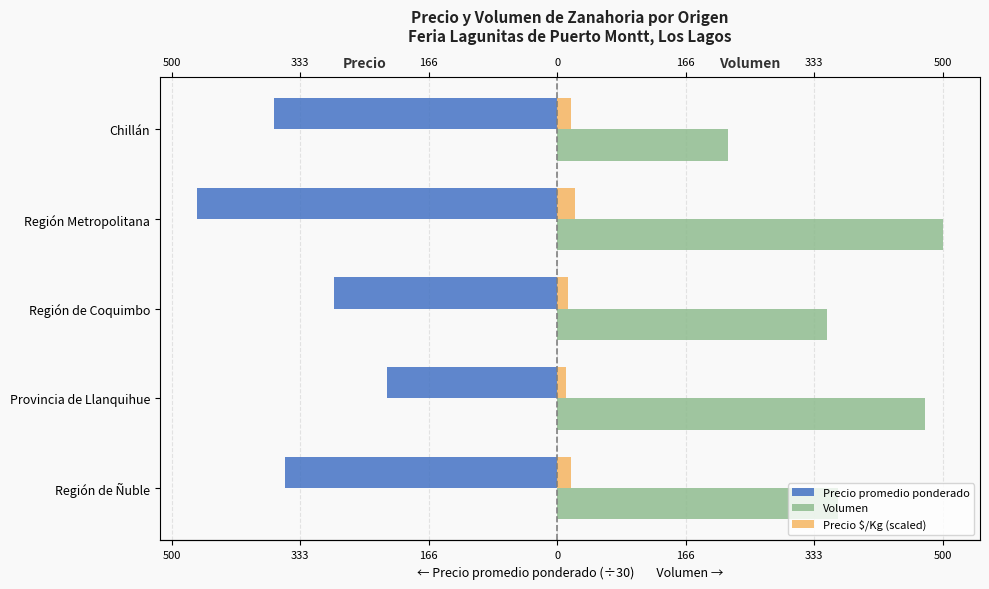

Which series changed the most between Provincia de Llanquihue and Chillán?

Volumen